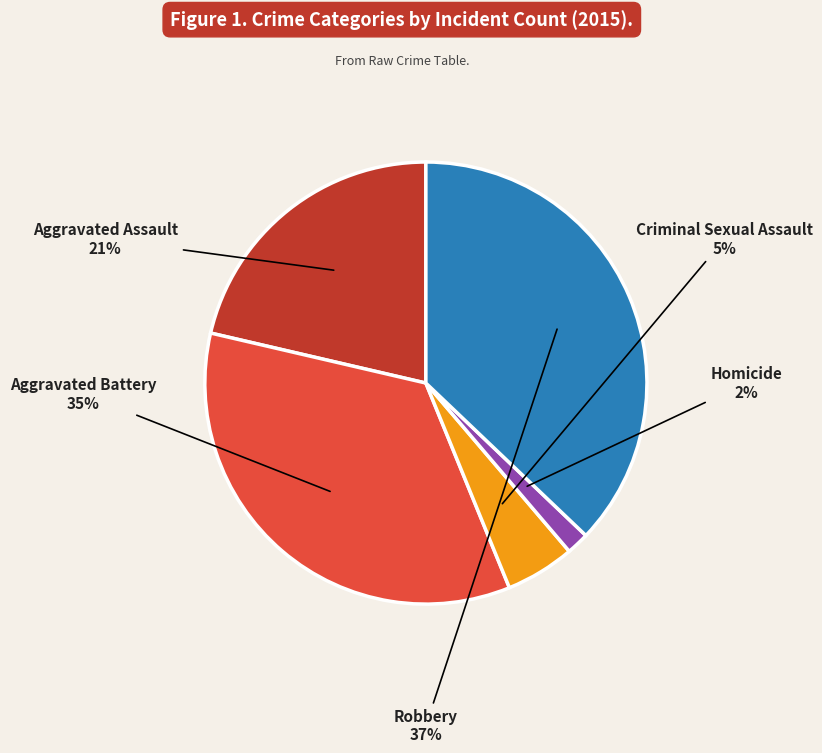

How many segments does this pie chart have?

5